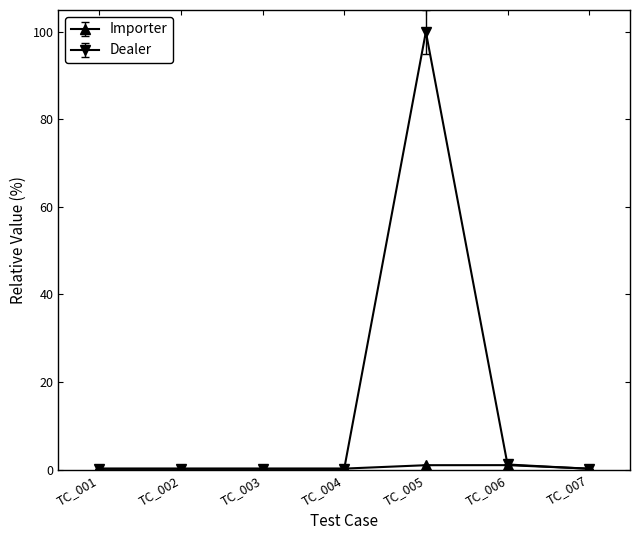

True or false: Dealer has a value of 0.2 at TC_007.

True